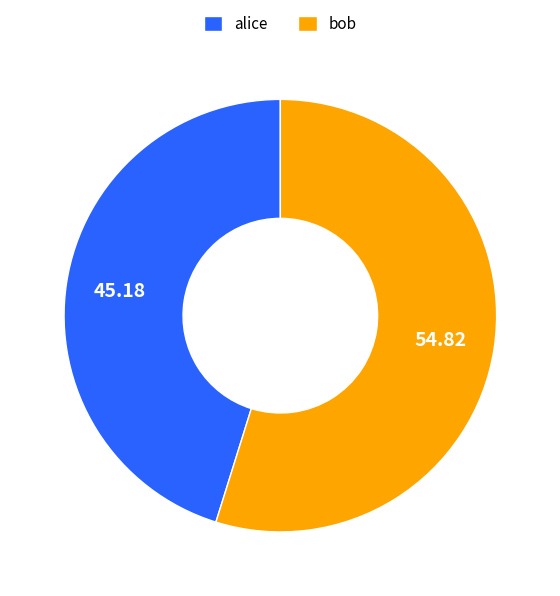

How many slices are in this pie chart?

2